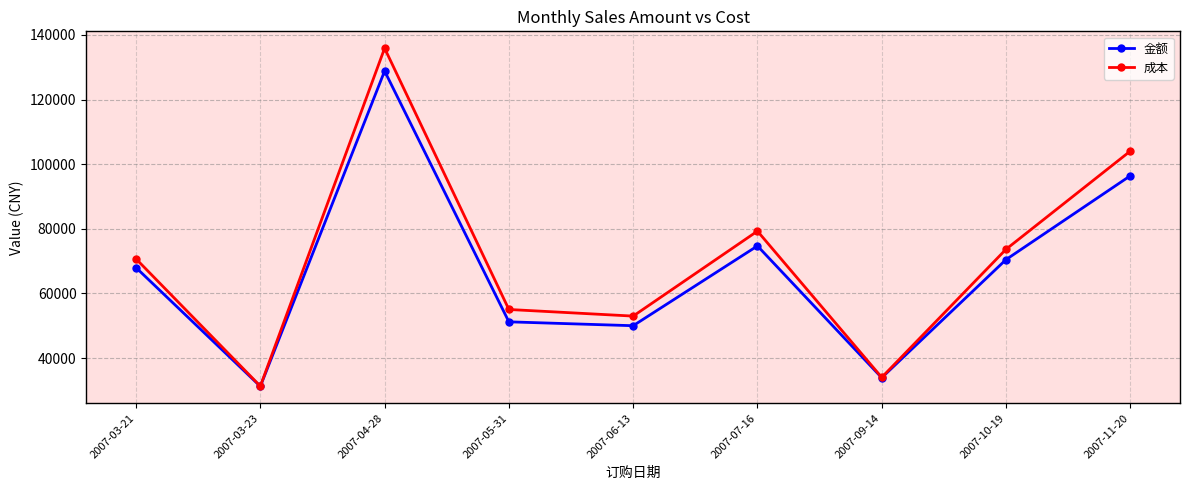

What is the minimum value for 成本?

31308.8